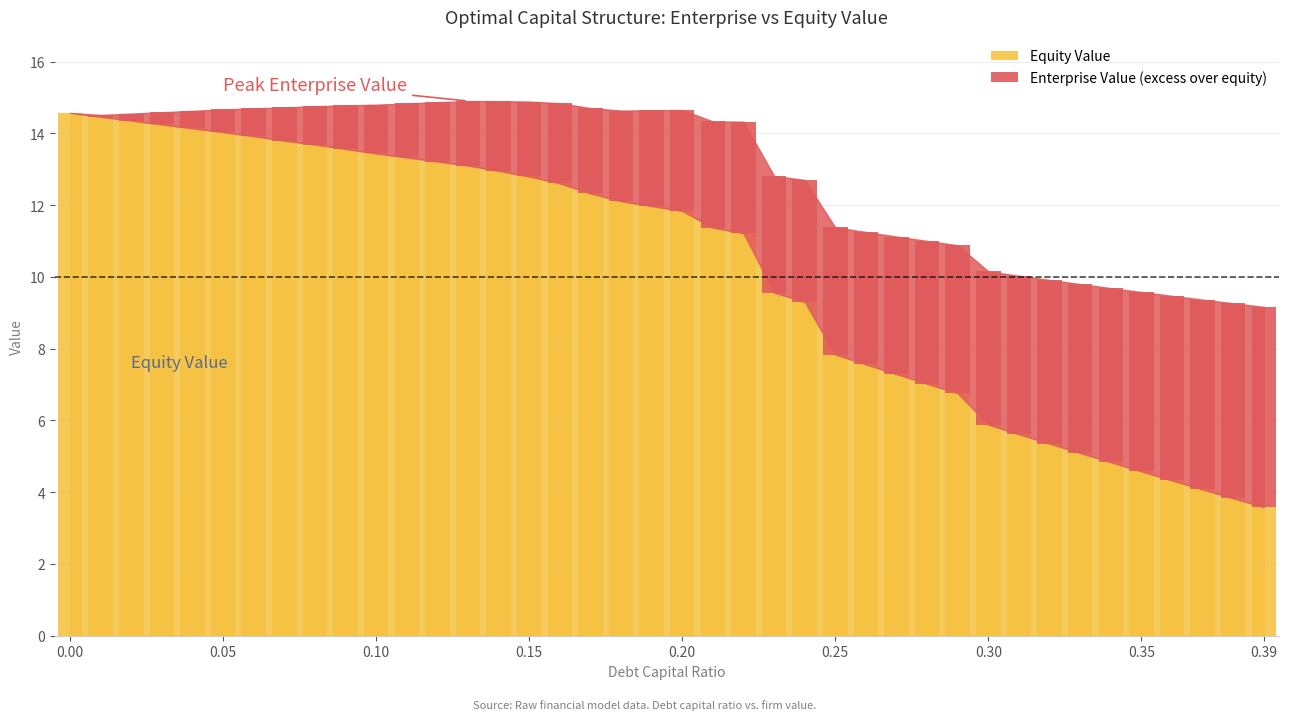

List the labels in order of value, largest first.

0.0, 0.01, 0.02, 0.03, 0.04, 0.05, 0.06, 0.07, 0.08, 0.09, 0.1, 0.11, 0.12, 0.13, 0.14, 0.15, 0.16, 0.17, 0.18, 0.19, 0.2, 0.21, 0.22, 0.23, 0.24, 0.25, 0.26, 0.27, 0.28, 0.29, 0.3, 0.31, 0.32, 0.33, 0.34, 0.35, 0.36, 0.37, 0.38, 0.39